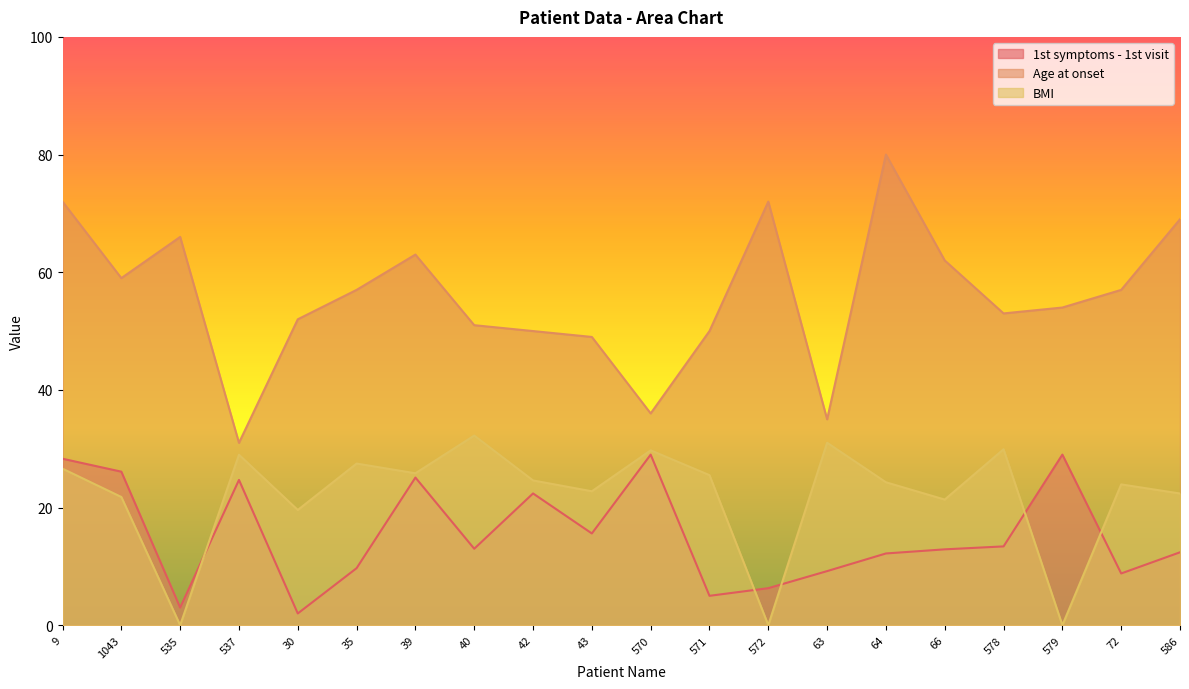

Which series has the largest total across all categories?

Age at onset